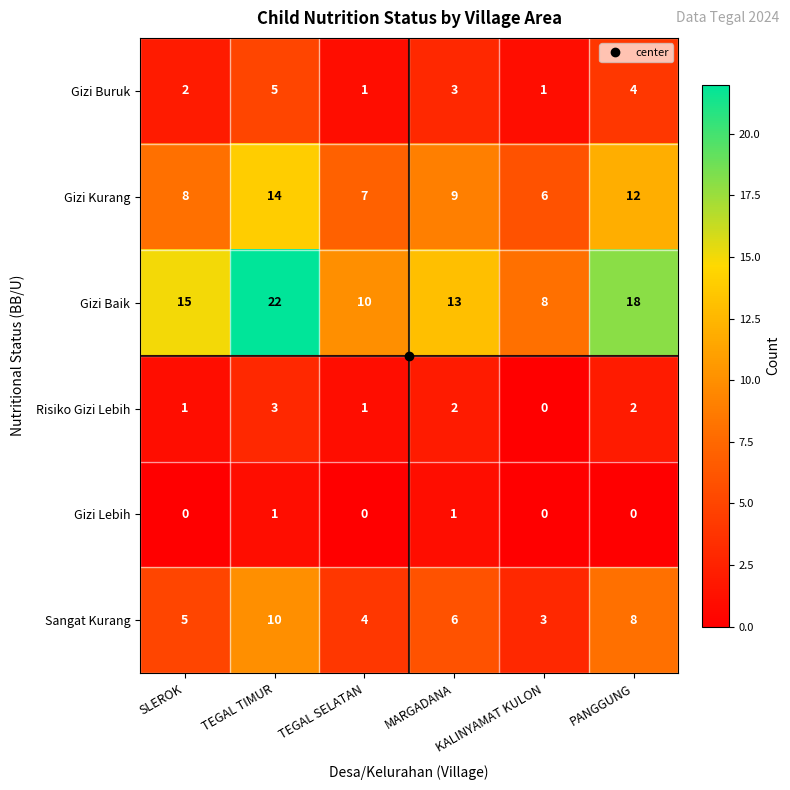

Where does the Gizi Buruk series first go above 3?

TEGAL TIMUR